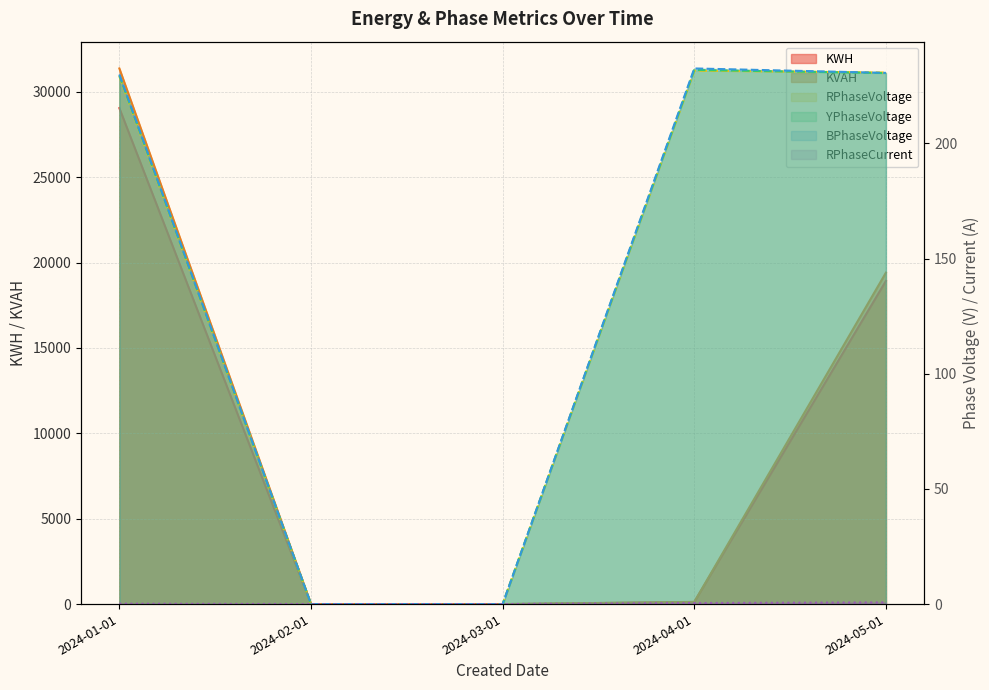

Rank the series at 2024-04-01 from lowest to highest value.

RPhaseCurrent, KWH, KVAH, RPhaseVoltage, YPhaseVoltage, BPhaseVoltage